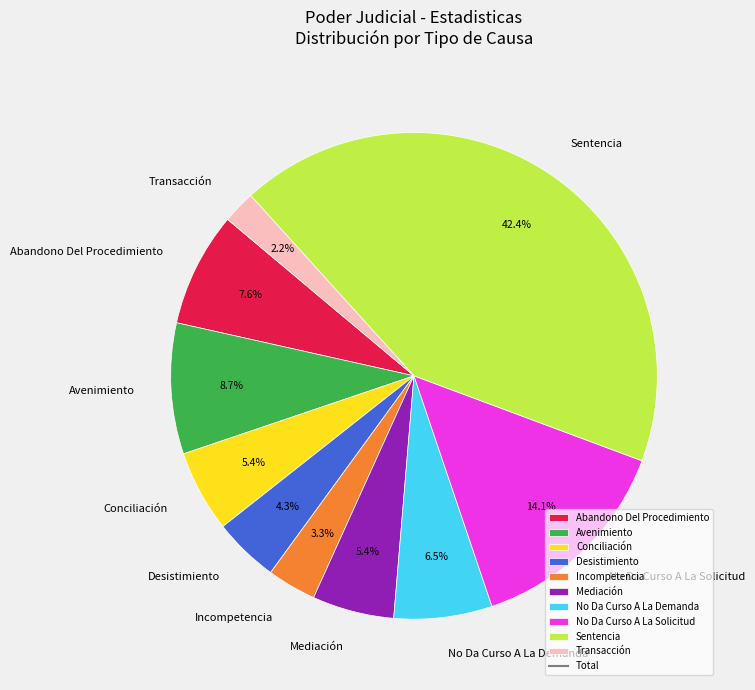

Does Avenimiento account for over 50% of the chart?

No